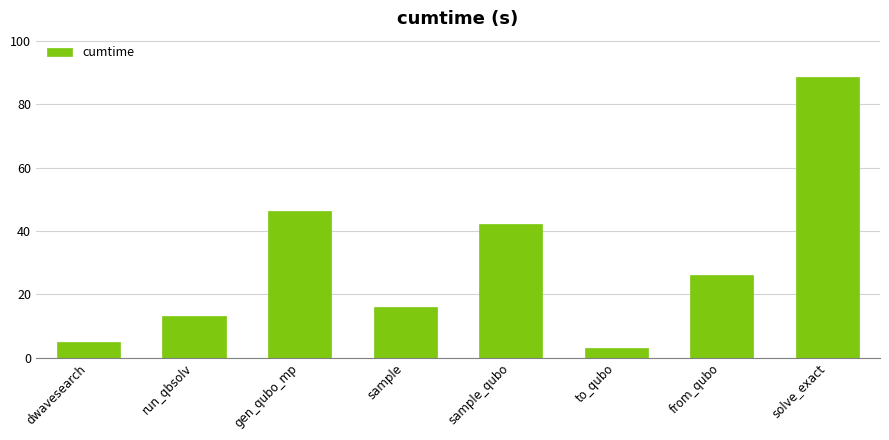

True or false: the data shows 13.1 at run_qbsolv.

True